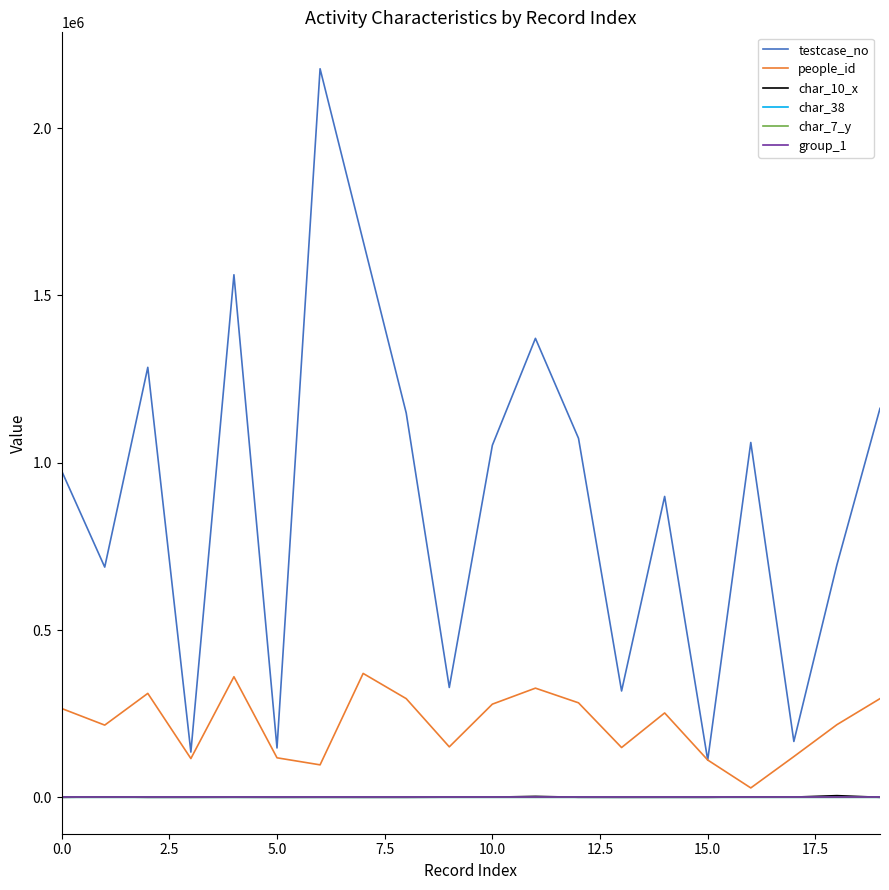

Which series has the largest range (max minus min)?

testcase_no